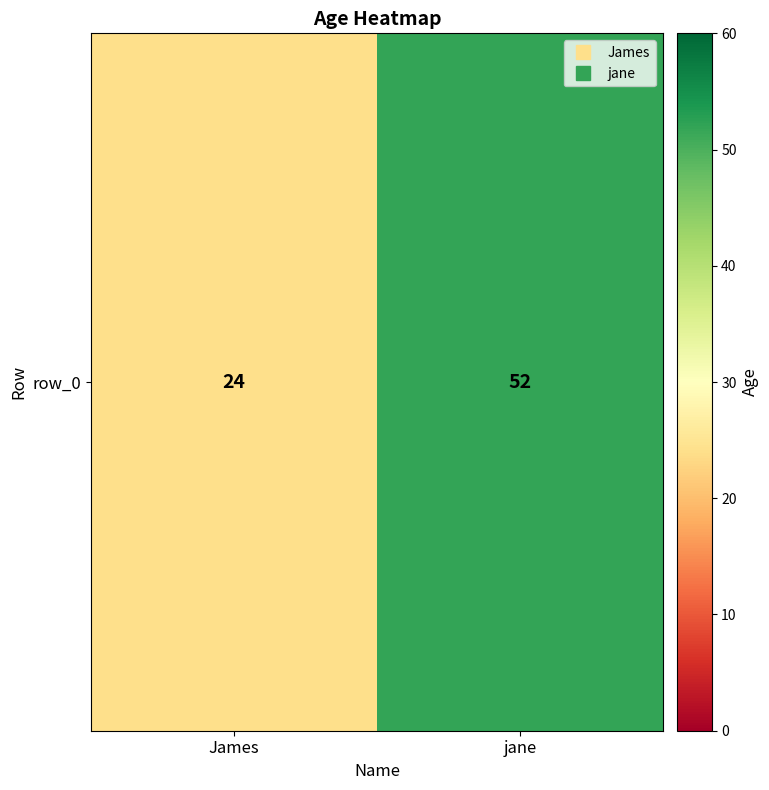

Reading left to right, what are all the values shown in this chart?

James=24	jane=52